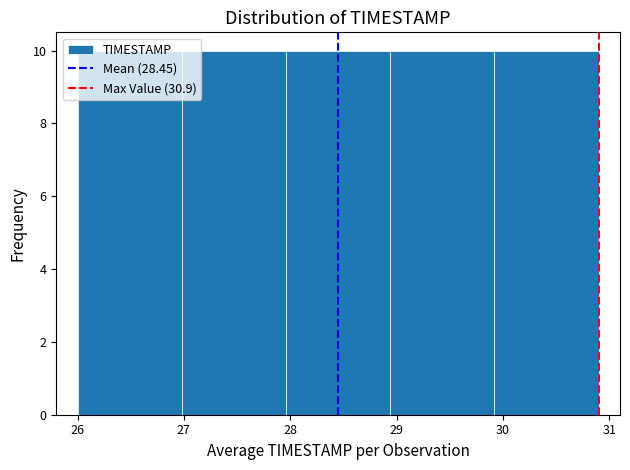

Reading left to right, transcribe this chart: for each bar, give the range it covers on the x-axis and its height. Neither the bar edges nor the heights are printed on the chart, so give them approximately, as read against the axes.

26.00 to 26.98: 10
26.98 to 27.96: 10
27.96 to 28.94: 10
28.94 to 29.92: 10
29.92 to 30.90: 10